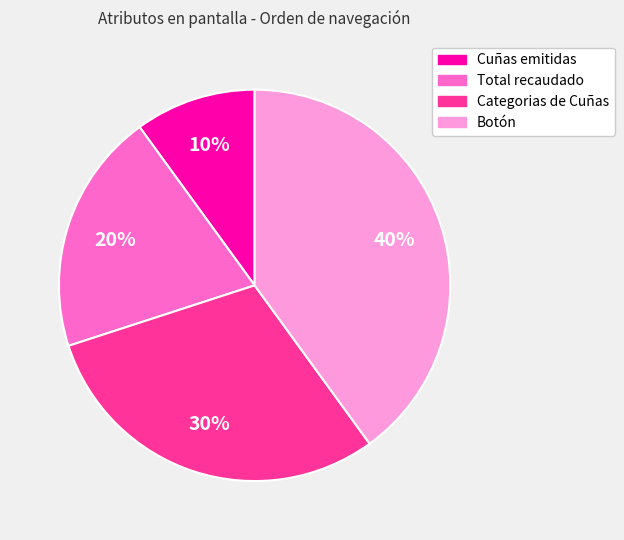

The Categorias de Cuñas slice represents 19% of the pie. True or false?

False